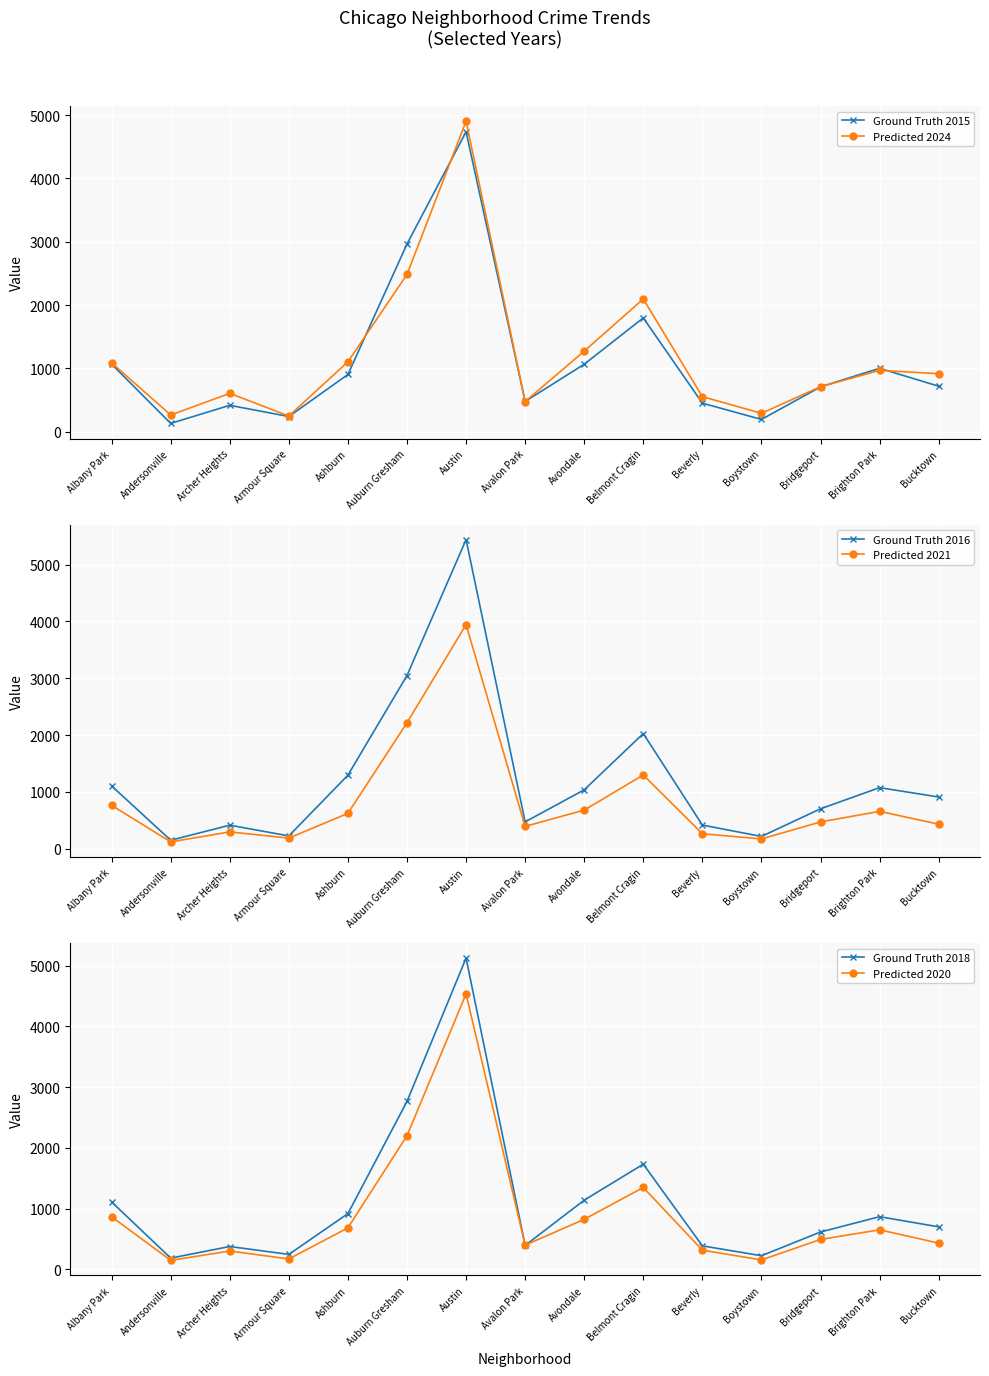

Where is the first local minimum for Predicted 2021?

Andersonville